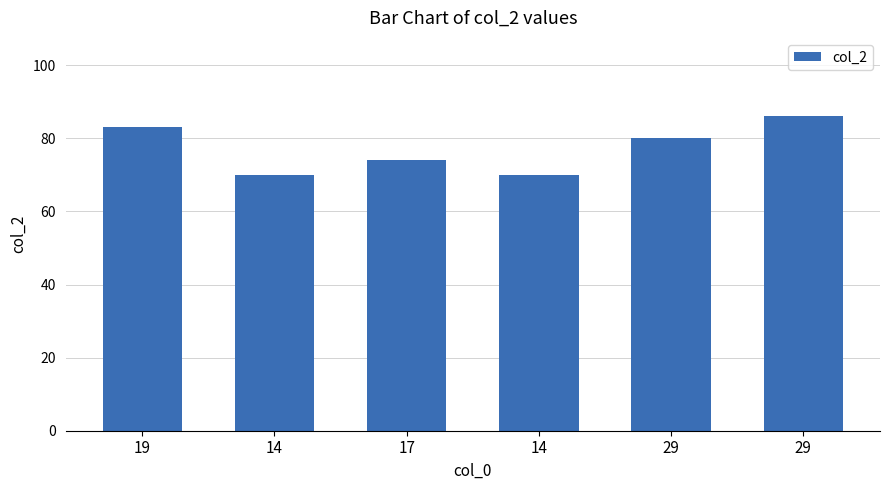

Where is the data nearest to the value 78?

29